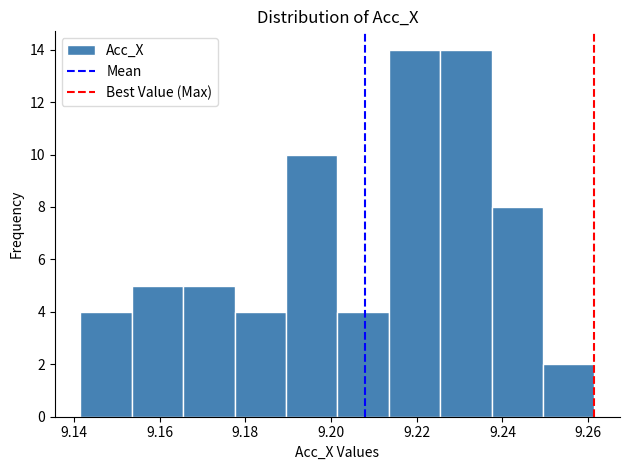

Reading left to right, list every bar in this chart as the range it spans on the x-axis followed by its height. Neither the bar edges nor the heights are printed on the chart, so give them approximately, as read against the axes.

9.142 to 9.154: 4
9.154 to 9.166: 5
9.166 to 9.178: 5
9.178 to 9.190: 4
9.190 to 9.202: 10
9.202 to 9.214: 4
9.214 to 9.226: 14
9.226 to 9.238: 14
9.238 to 9.250: 8
9.250 to 9.262: 2